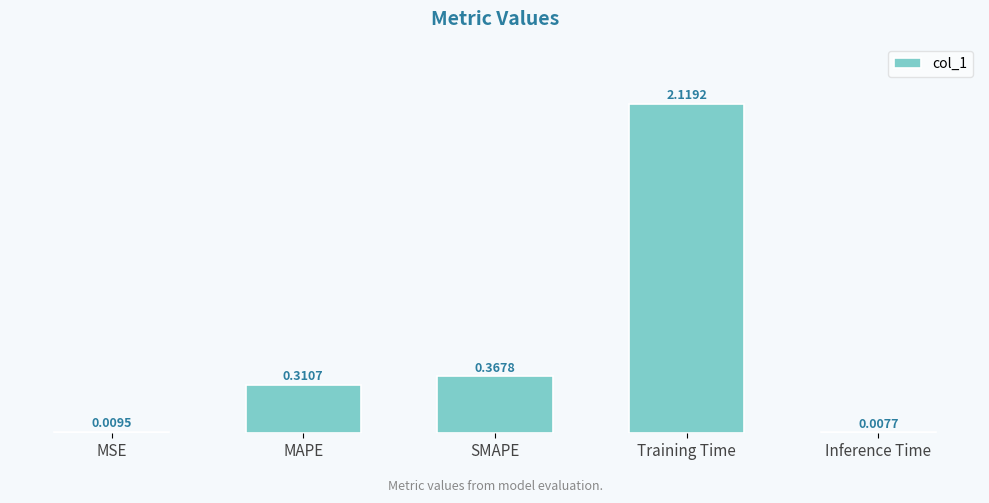

How many bars are there in total?

5